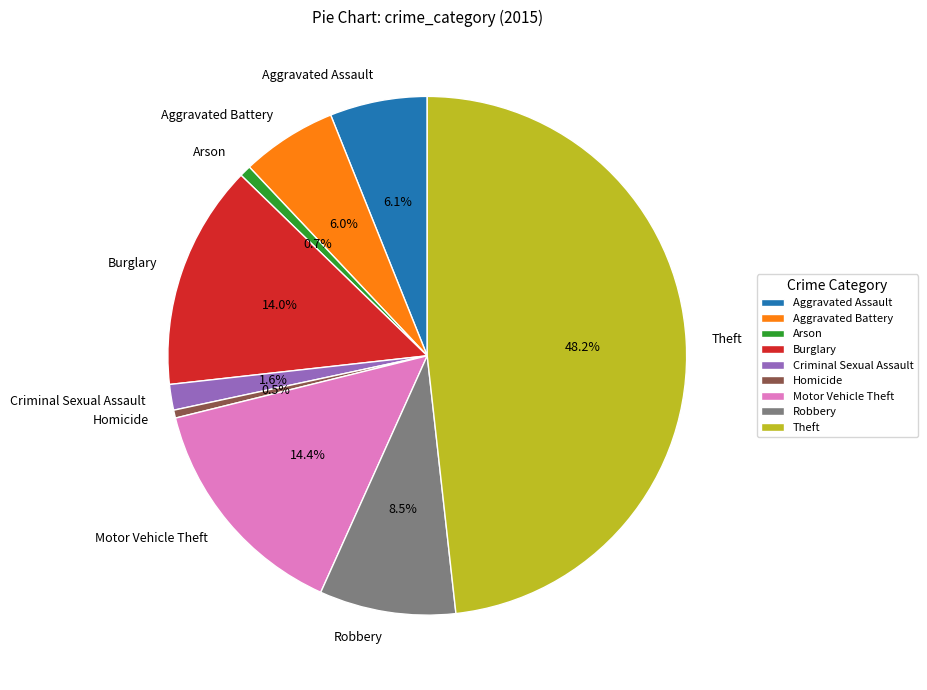

To the nearest percent, what is the average slice percentage?

11%